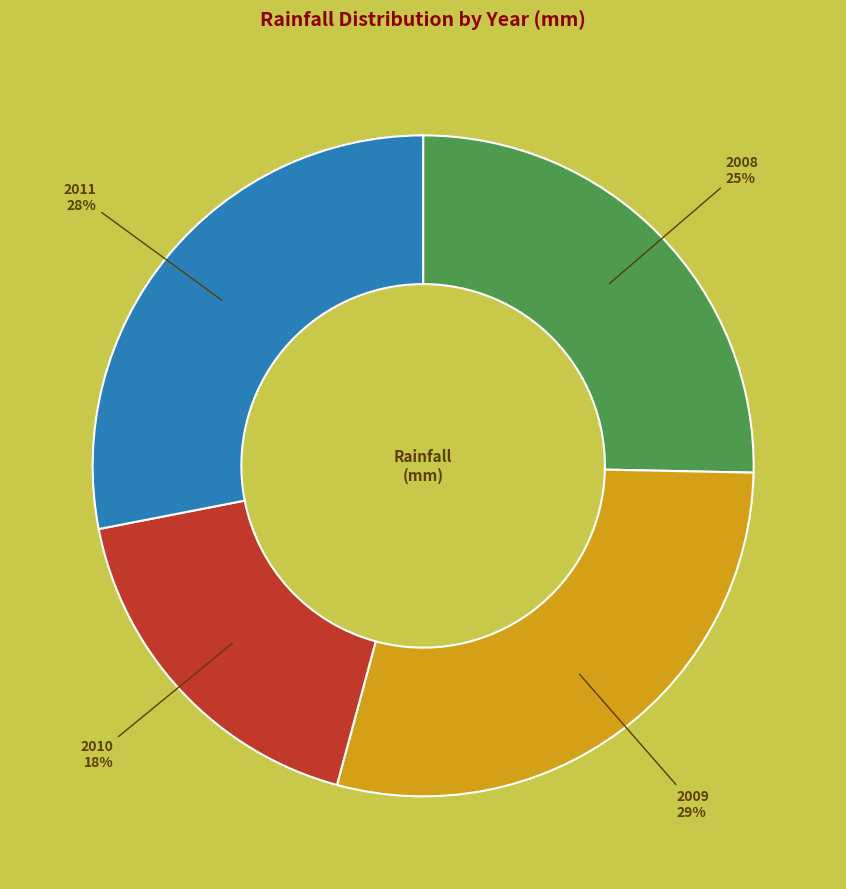

Count the number of slices in the pie.

4